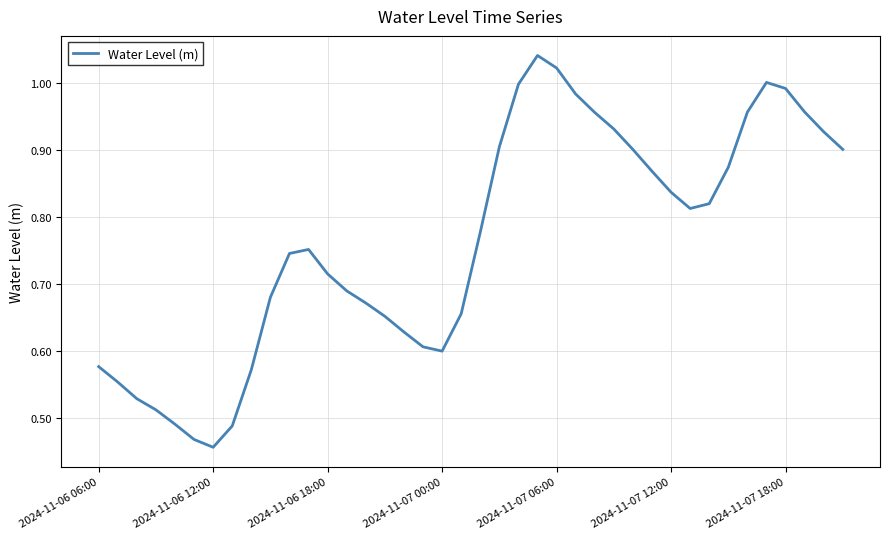

How many interior local peaks (higher than both neighbors) does the data have?

3